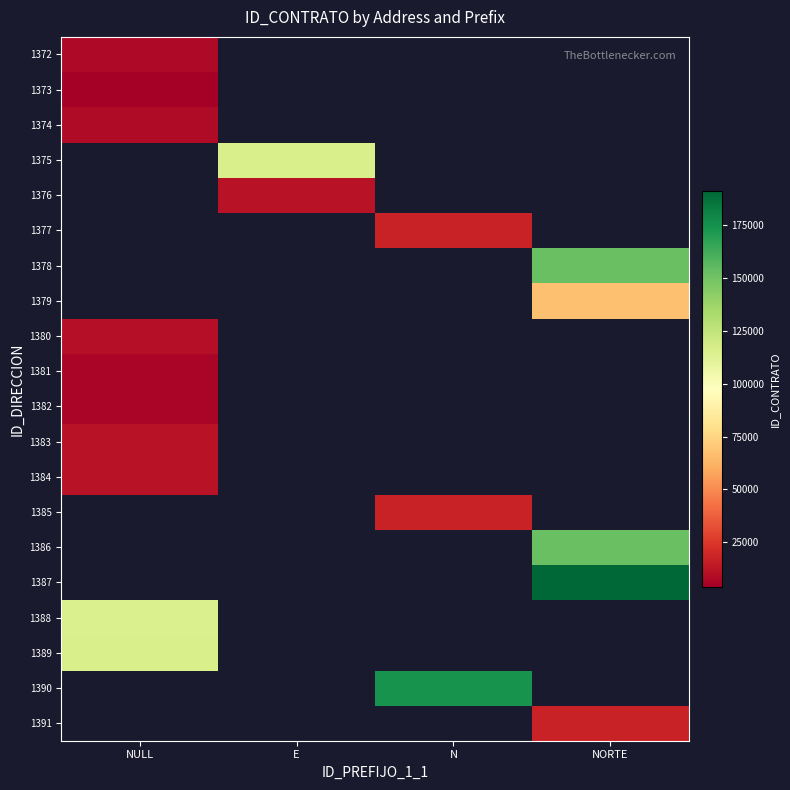

At which label is 1380 closest to 9856?

NULL